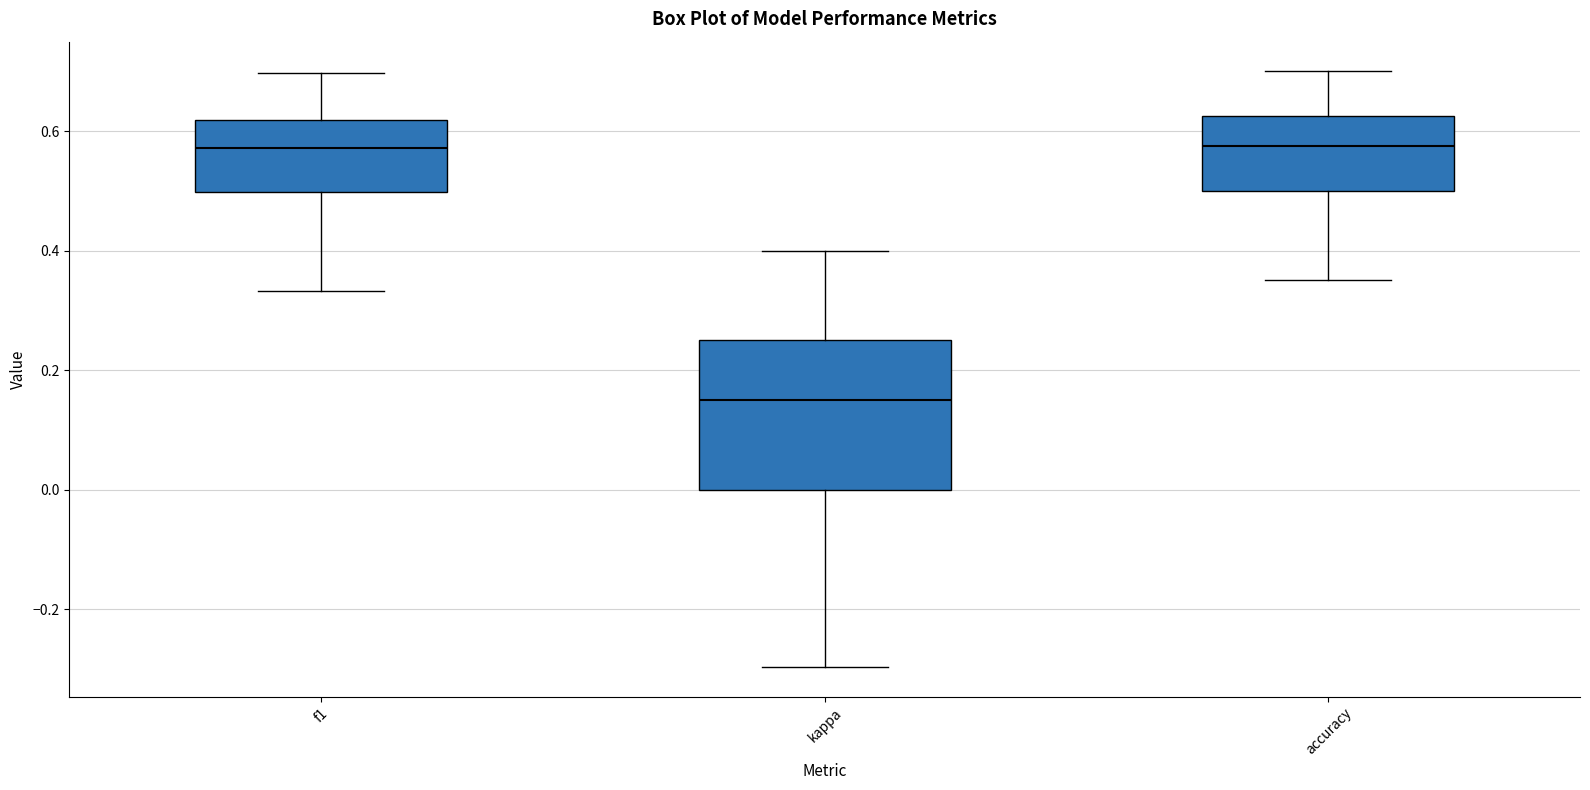

Which box is the tallest, from its lower edge to its upper edge?

kappa